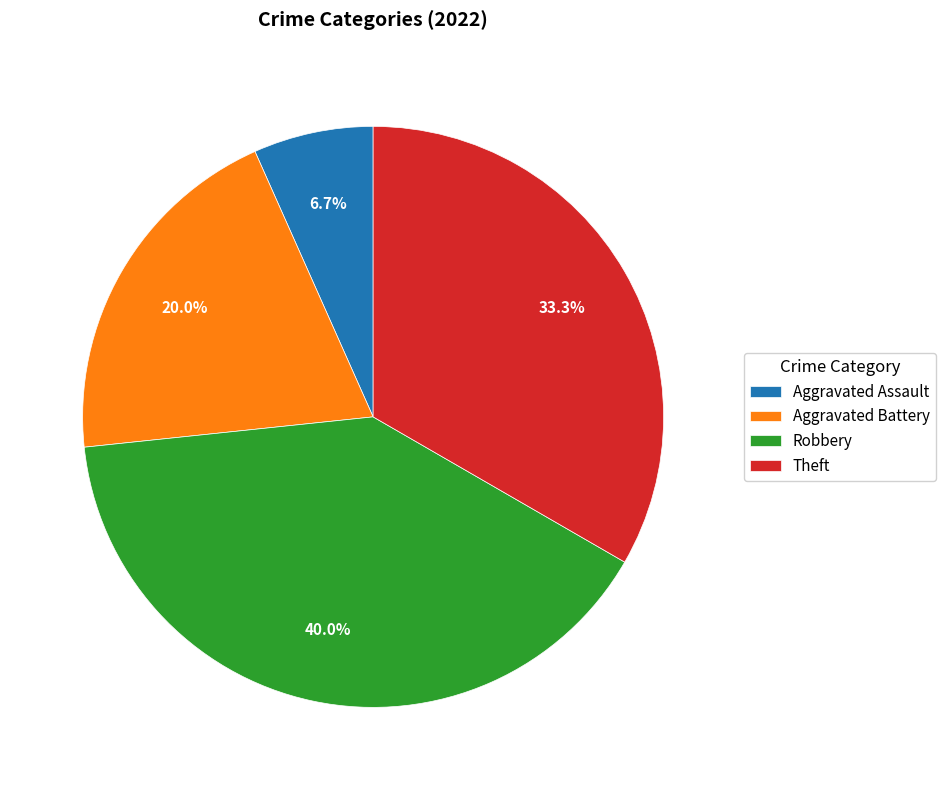

True or false: Aggravated Assault accounts for 7% of the total.

True